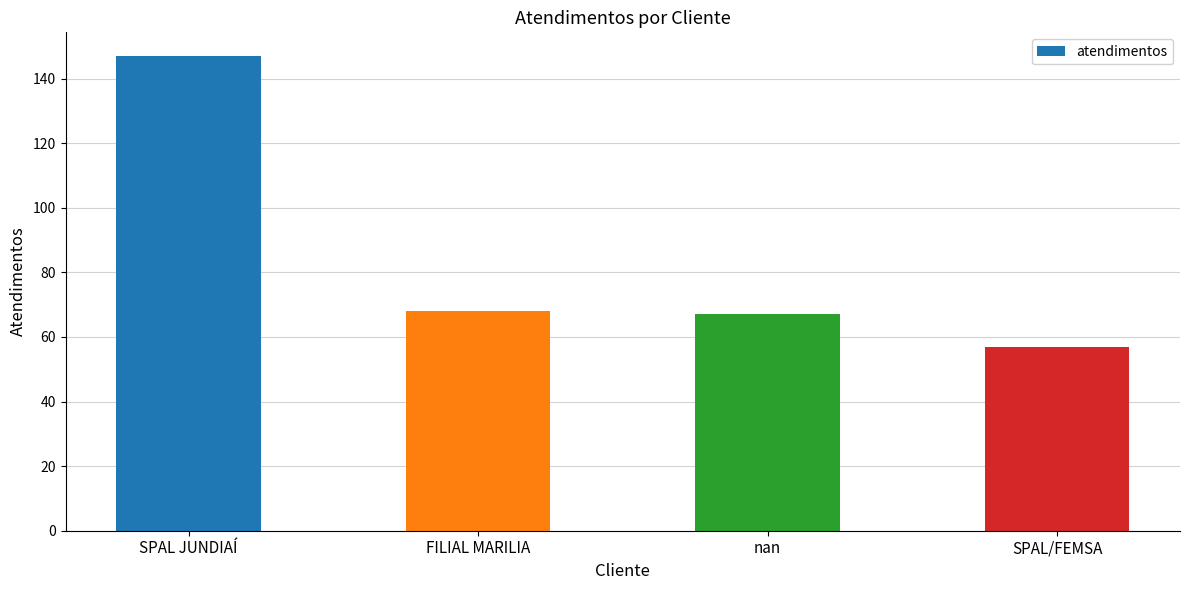

What is the maximum value shown in the chart?

147